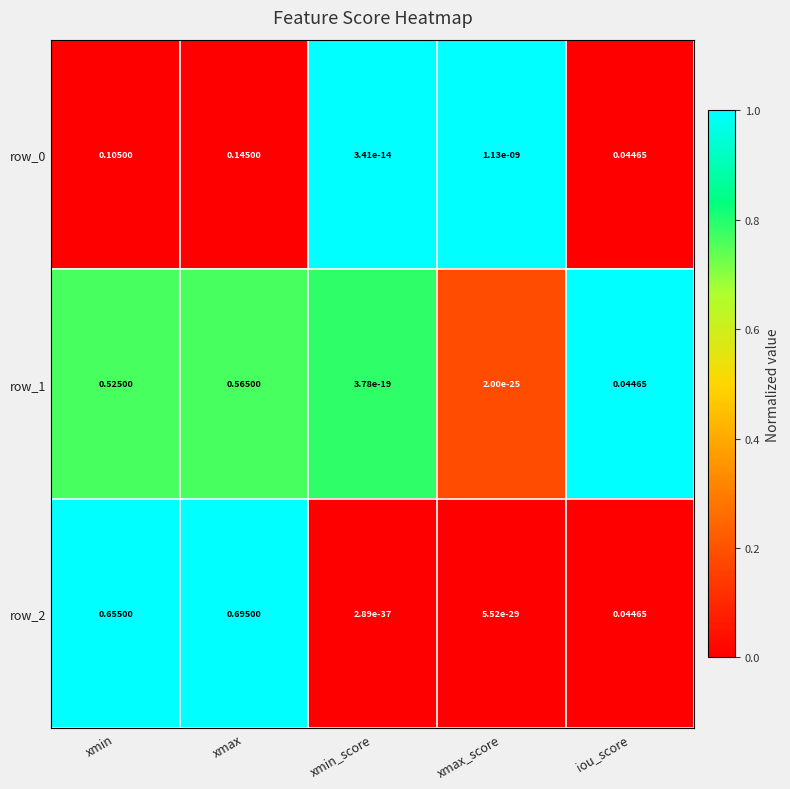

Is the value of row_1 at xmax greater than the value of row_2 at xmin_score?

Yes